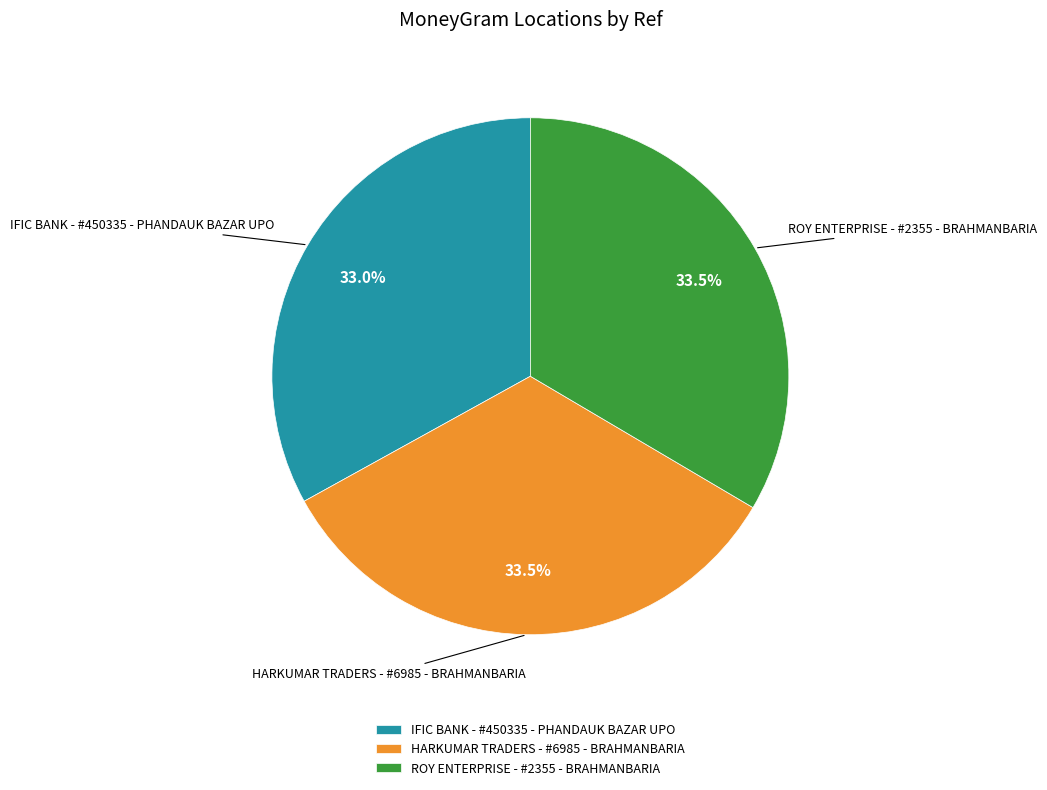

How many segments does this pie chart have?

3